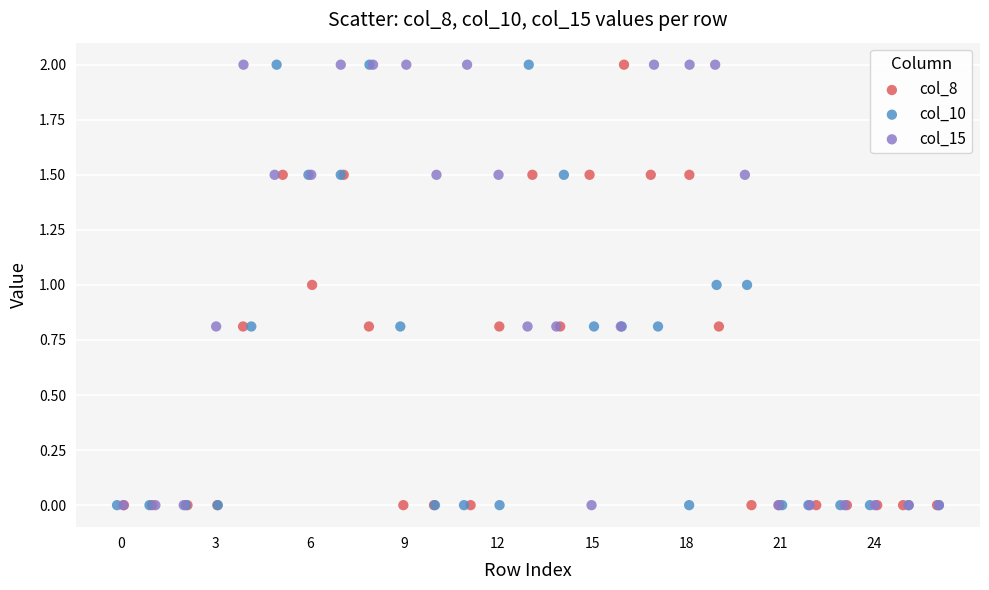

What are all the series names shown in the legend?

col_8, col_10, col_15